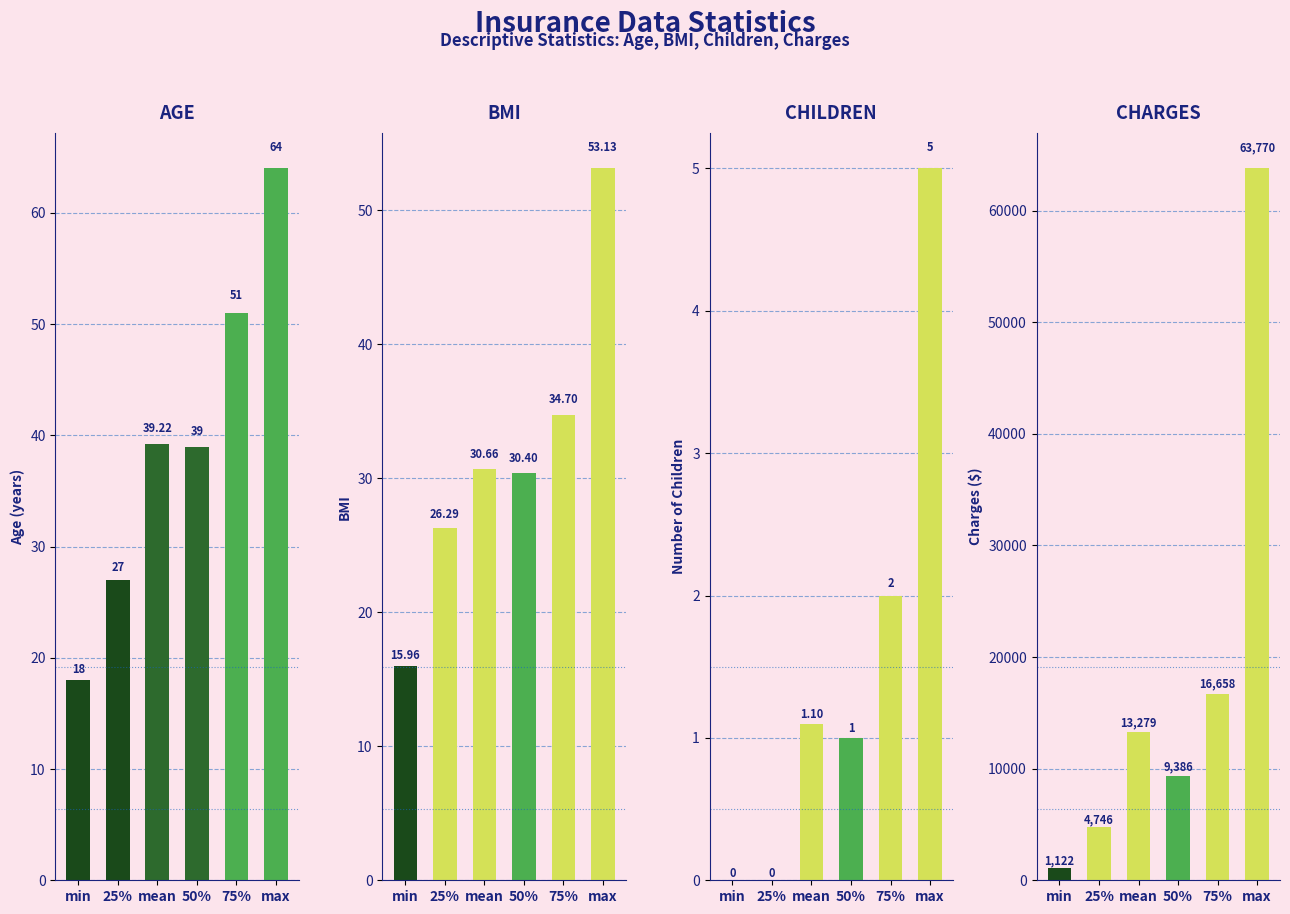

What value does the charges series have at 50%?

9386.2